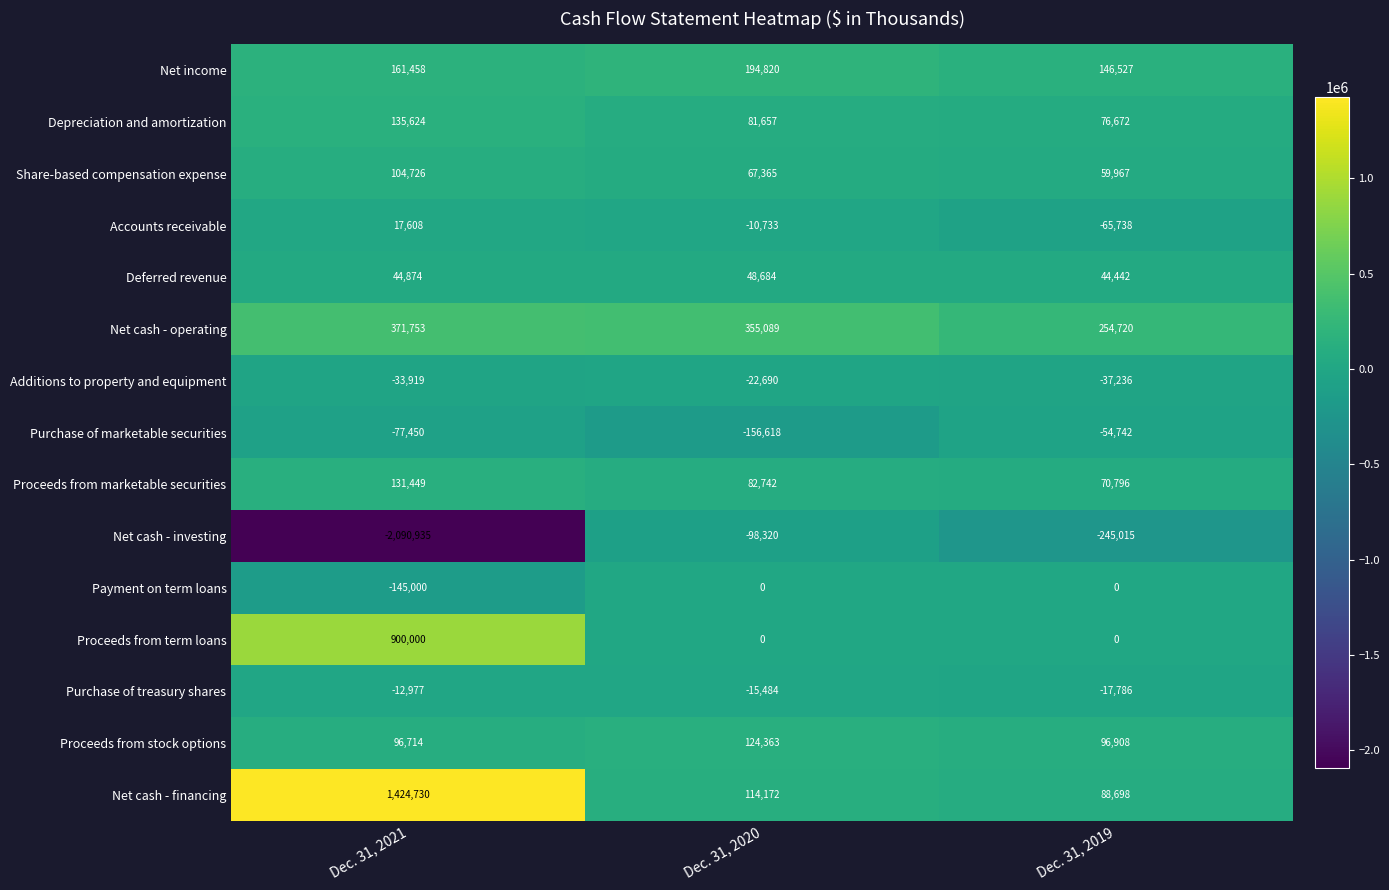

Which label corresponds to the largest value in the chart?

Dec. 31, 2021